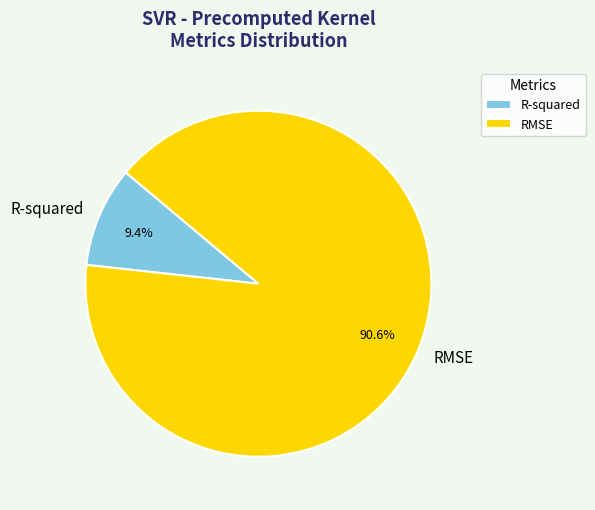

Combined, do R-squared and RMSE account for over 50%?

Yes